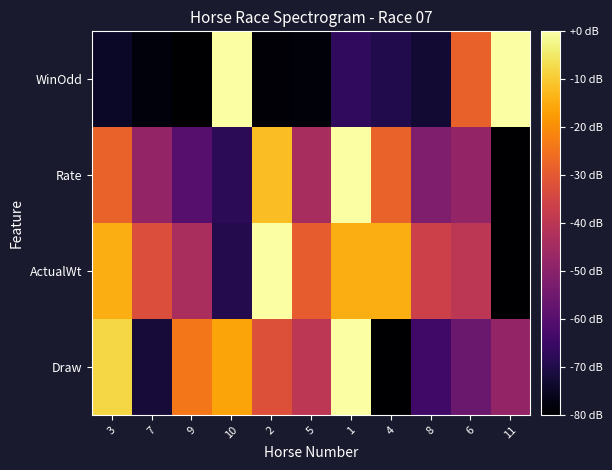

Reading left to right, extract all data points from this chart.

Draw: 3=-8.0	7=-72.0	9=-24.0	10=-16.0	2=-32.0	5=-40.0	1=0.0	4=-80.0	8=-64.0	6=-56.0	11=-48.0
ActualWt: 3=-14.5	7=-32.7	9=-43.6	10=-69.1	2=0.0	5=-29.1	1=-14.5	4=-14.5	8=-36.4	6=-40.0	11=-80.0
Rate: 3=-28.0	7=-48.0	9=-60.0	10=-68.0	2=-12.0	5=-44.0	1=0.0	4=-28.0	8=-52.0	6=-48.0	11=-80.0
WinOdd: 3=-74.4	7=-78.2	9=-80.0	10=0.0	2=-79.1	5=-78.7	1=-66.9	4=-69.4	8=-72.7	6=-28.4	11=0.0